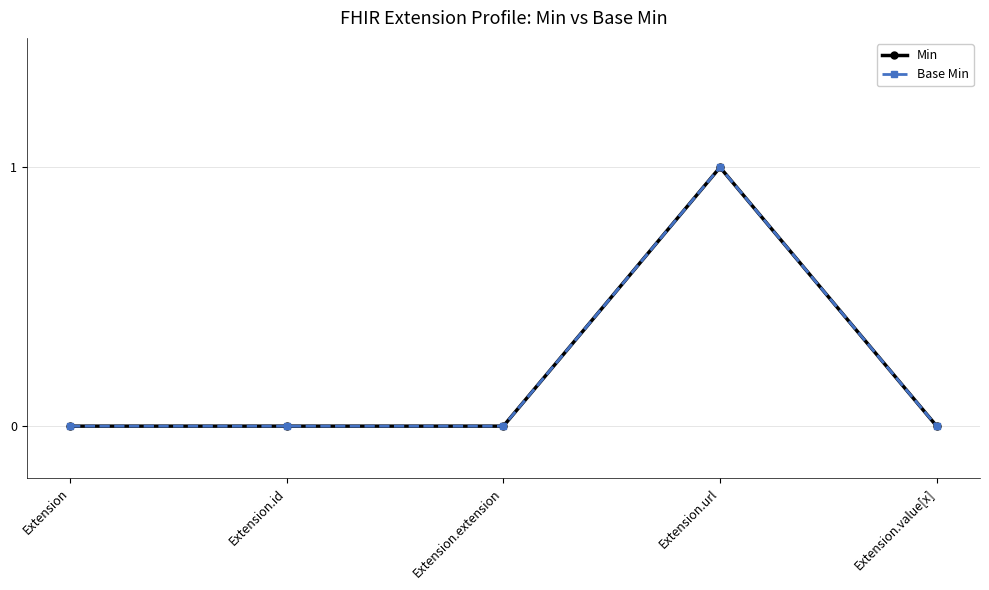

How many categories are shown in the chart?

5